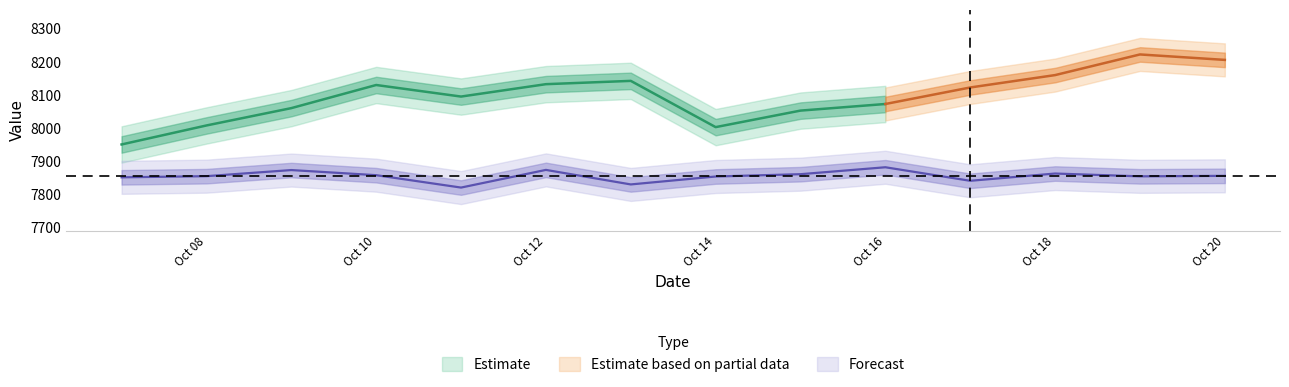

At which category does the data reach its first local peak?

2012-10-09